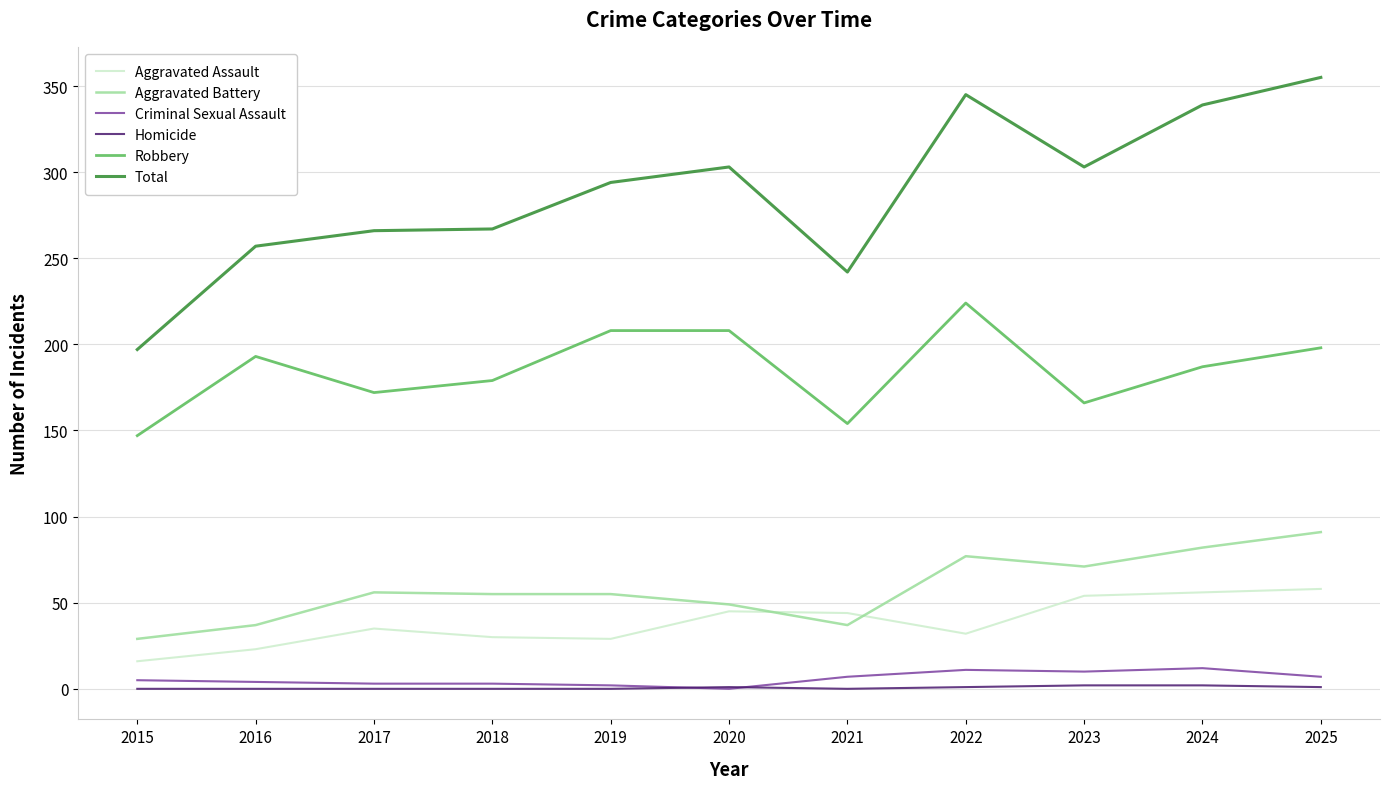

What is the minimum value for Aggravated Assault?

16